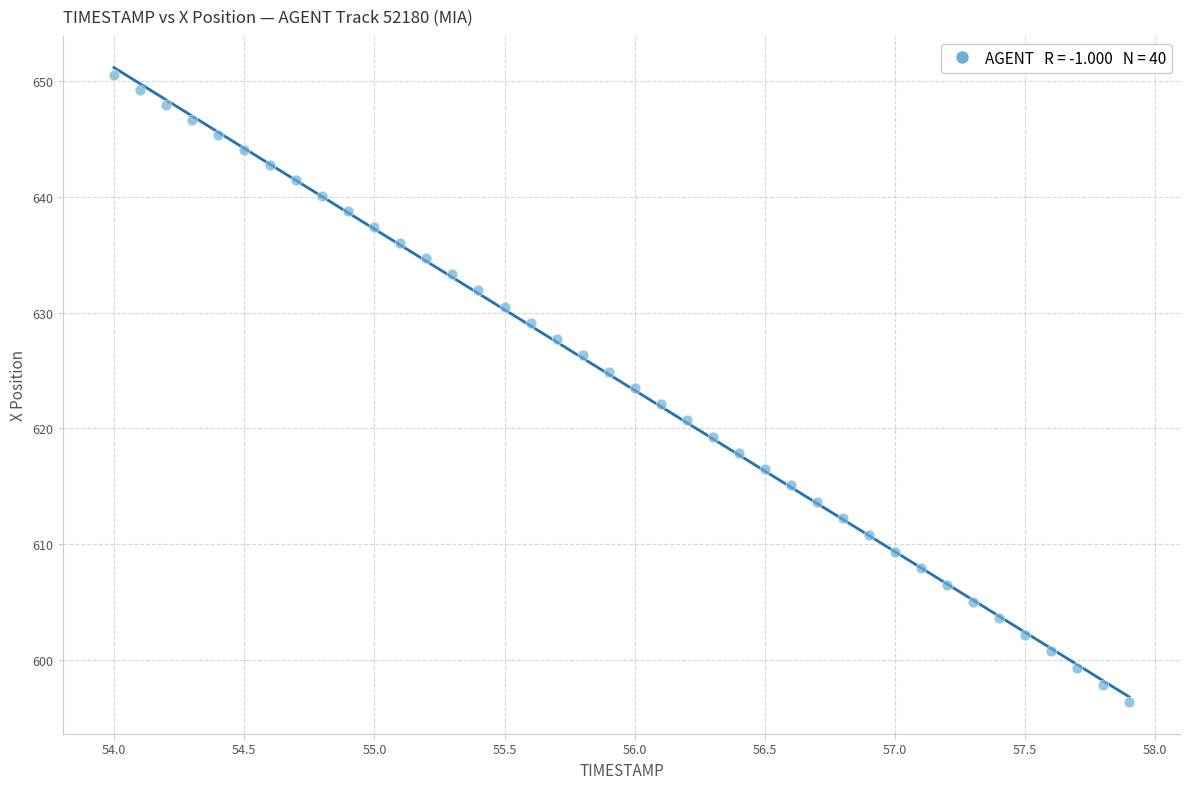

What is the range of Y values (max minus min)?

54.2